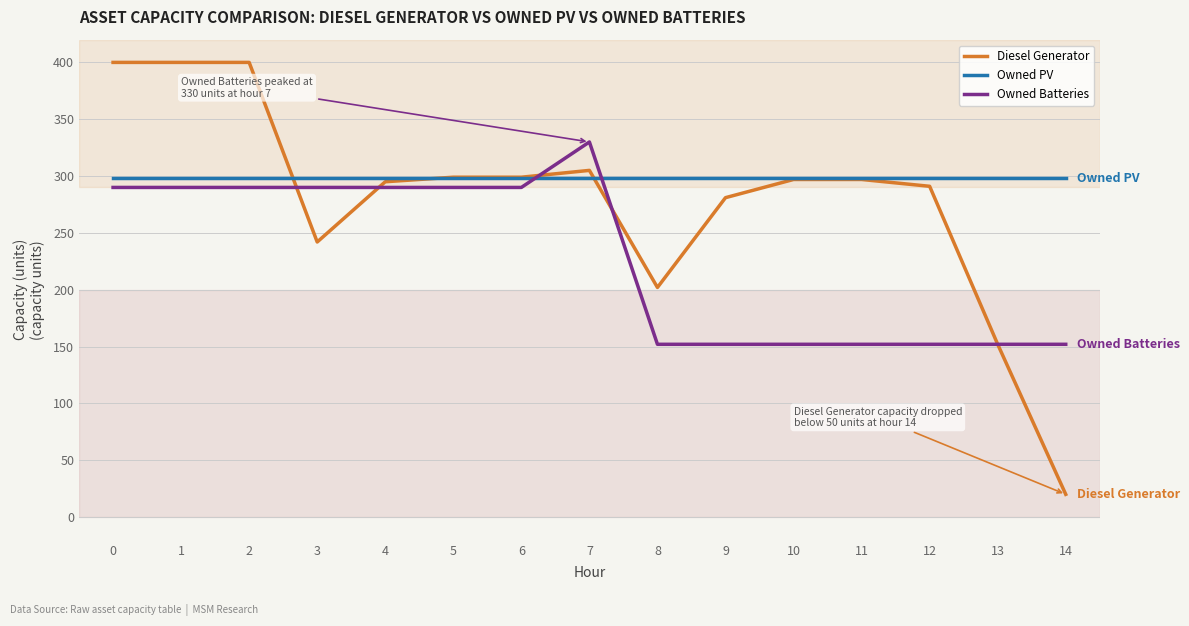

Reading left to right, transcribe all the data shown in this chart.

Diesel Generator: 400	400	400	242	295	299	299	305	202	281	297	297	291	152	20
Owned PV: 298	298	298	298	298	298	298	298	298	298	298	298	298	298	298
Owned Batteries: 290	290	290	290	290	290	290	330	152	152	152	152	152	152	152